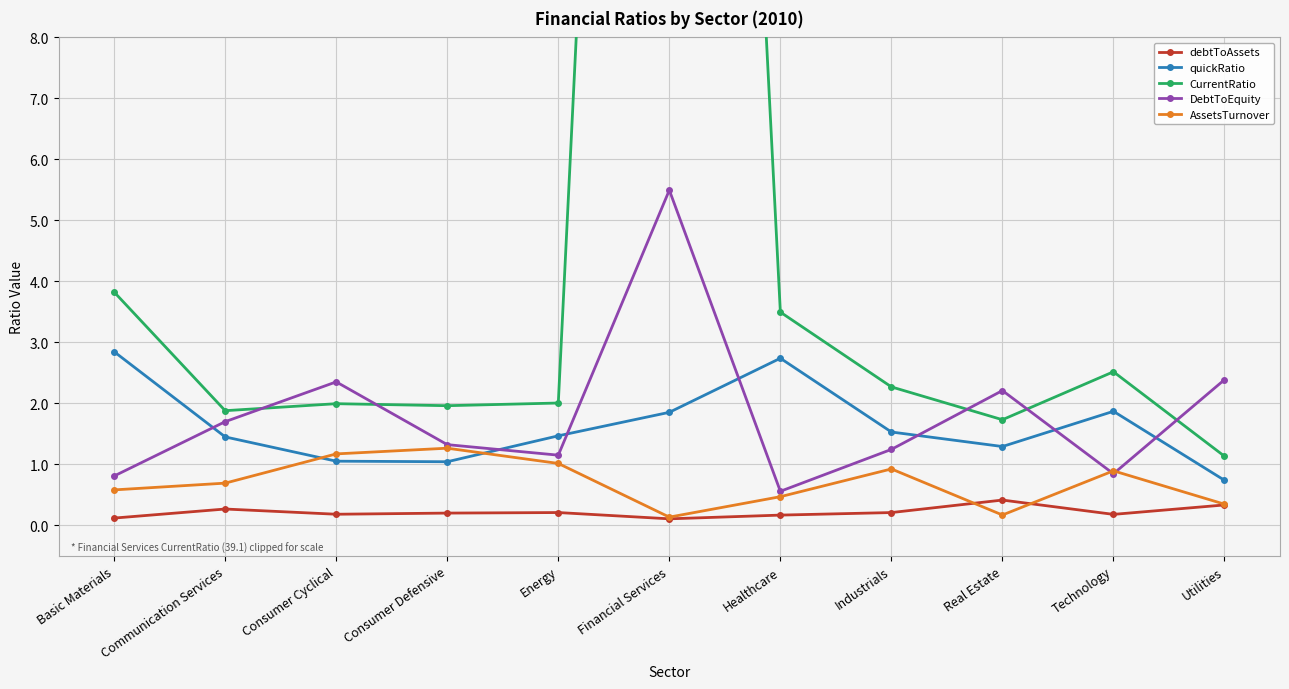

Read the AssetsTurnover value at Real Estate.

0.2